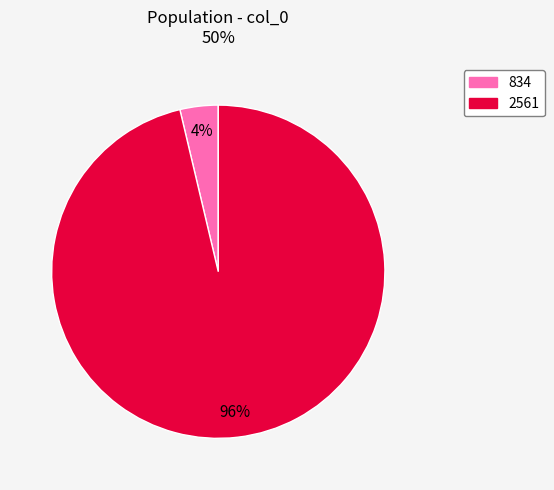

The 834 slice represents 4% of the pie. True or false?

True